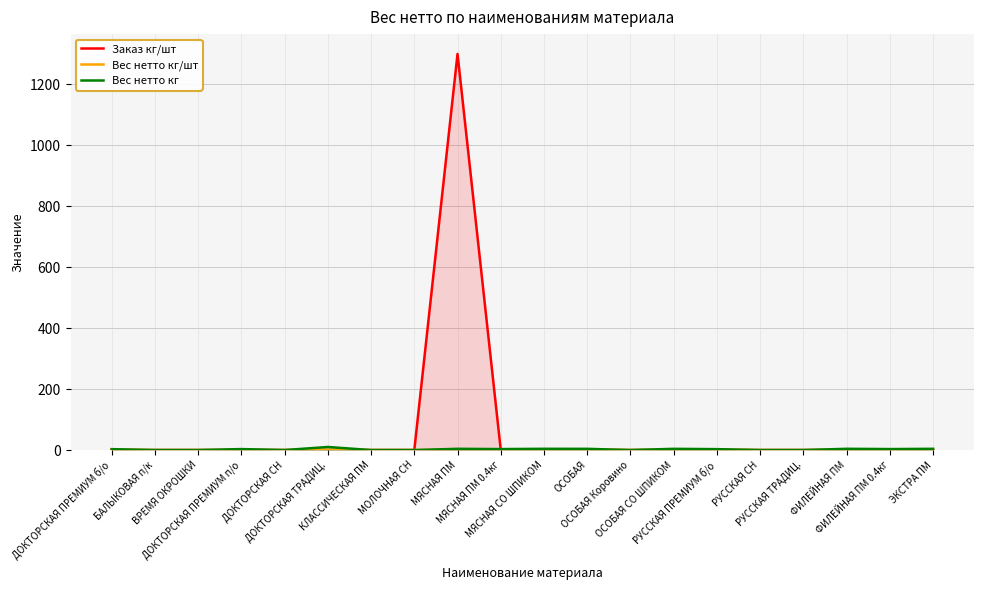

List the labels in order of Заказ кг/шт value, largest first.

МЯСНАЯ ПМ, ДОКТОРСКАЯ ПРЕМИУМ б/о, БАЛЫКОВАЯ п/к, ВРЕМЯ ОКРОШКИ, ДОКТОРСКАЯ ПРЕМИУМ п/о, ДОКТОРСКАЯ СН, ДОКТОРСКАЯ ТРАДИЦ., КЛАССИЧЕСКАЯ ПМ, МОЛОЧНАЯ СН, МЯСНАЯ ПМ 0.4кг, МЯСНАЯ СО ШПИКОМ, ОСОБАЯ, ОСОБАЯ Коровино, ОСОБАЯ СО ШПИКОМ, РУССКАЯ ПРЕМИУМ б/о, РУССКАЯ СН, РУССКАЯ ТРАДИЦ., ФИЛЕЙНАЯ ПМ, ФИЛЕЙНАЯ ПМ 0.4кг, ЭКСТРА ПМ